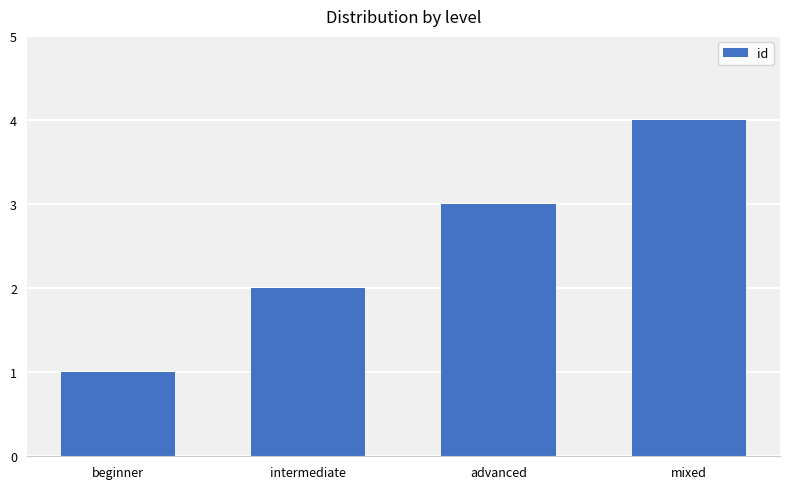

What is the change in value from beginner to mixed?

+3